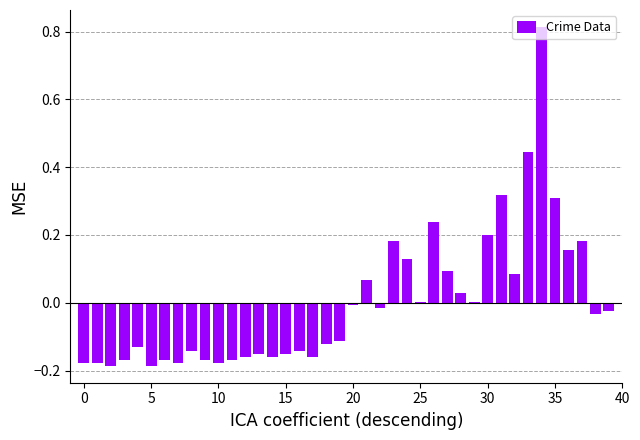

Between 5 and 15, which is larger?

15